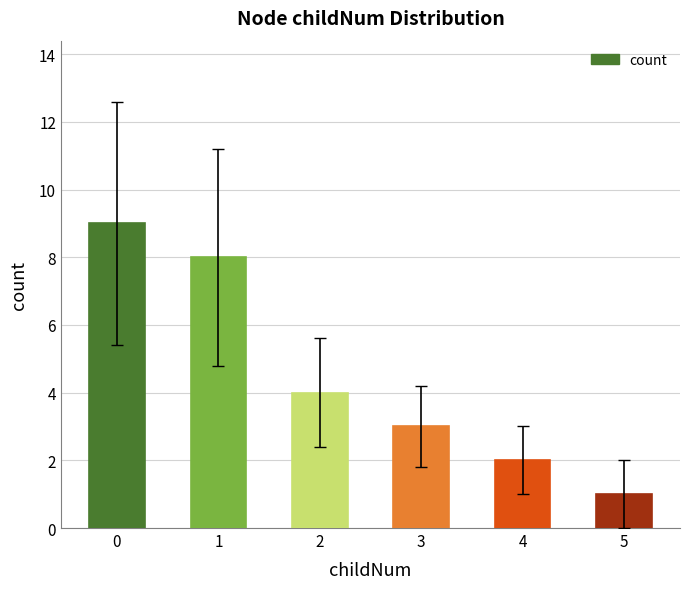

How many values are below 4?

3